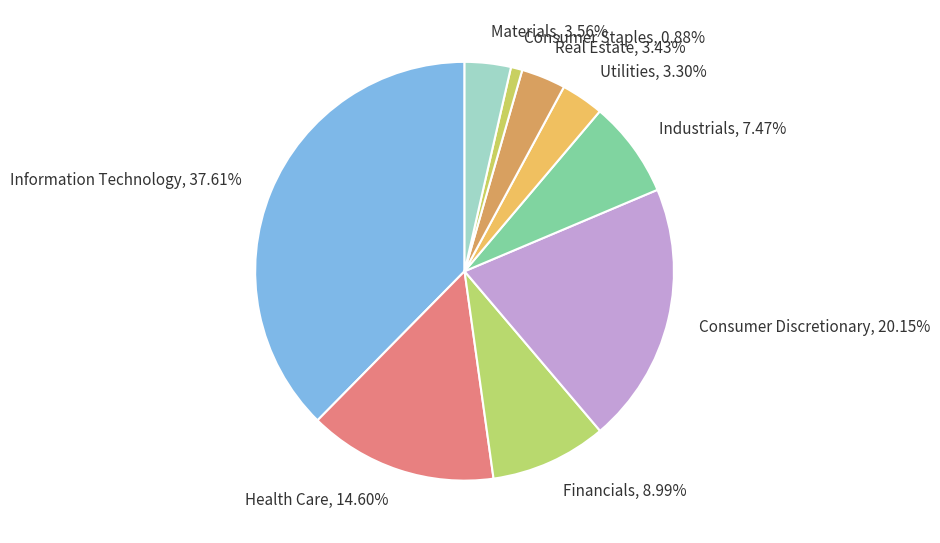

What percentage is NOT represented by Health Care?

85.4%